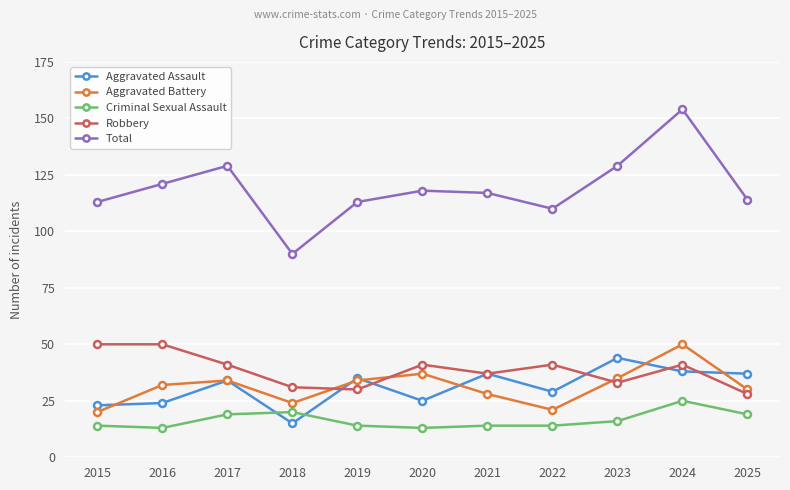

Does the chart display data point markers on the line(s)?

Yes